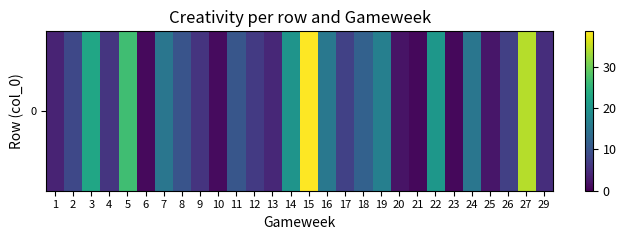

What is the sum of all values?

320.5